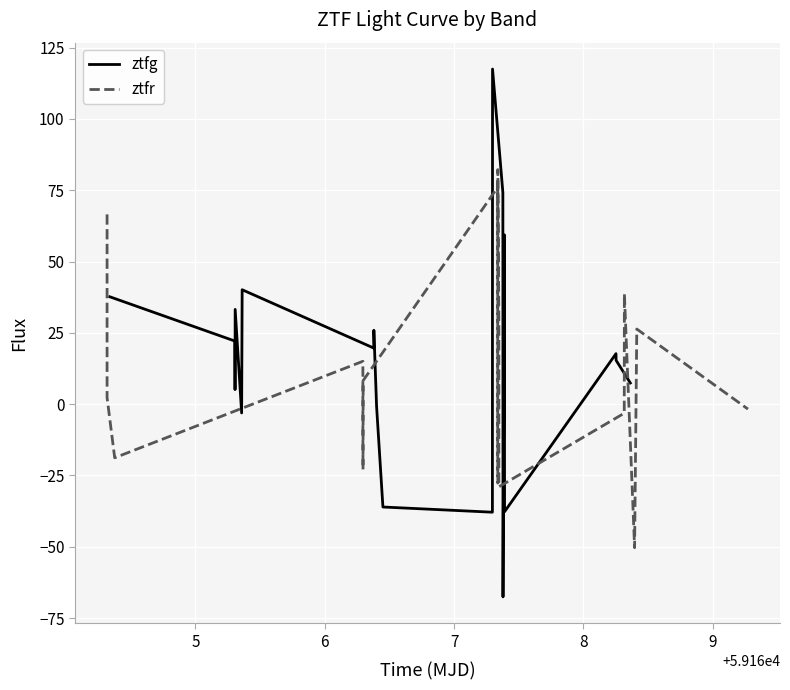

Reading left to right, transcribe all the data shown in this chart.

ztfg: 37.7	22.1	5.1	33.2	-3.1	40.1	19.7	25.9	-0.8	-36.0	-37.9	117.5	74.2	-67.6	-56.2	59.4	-37.7	17.7	15.4	7.4
ztfr: 66.5	2.3	-18.8	15.0	-9.6	-22.9	8.3	76.0	-16.2	-27.7	82.2	28.4	-29.0	-3.2	-3.2	38.7	38.7	-50.3	26.3	-1.7